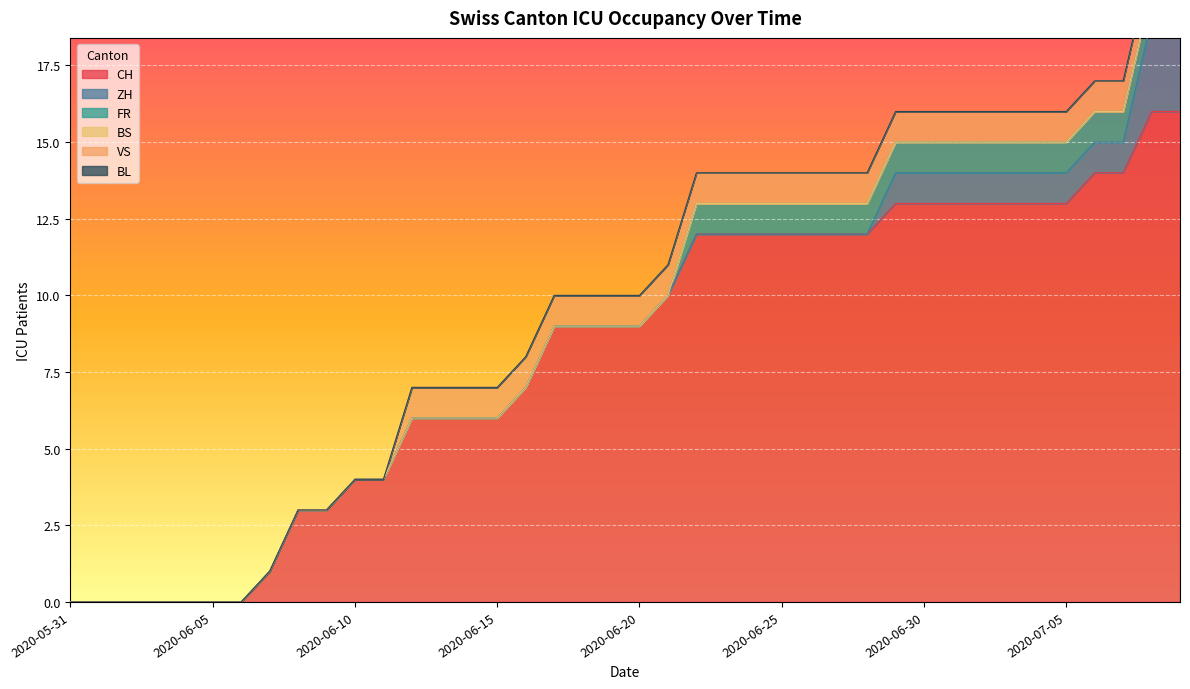

How many lines are shown in the chart?

6